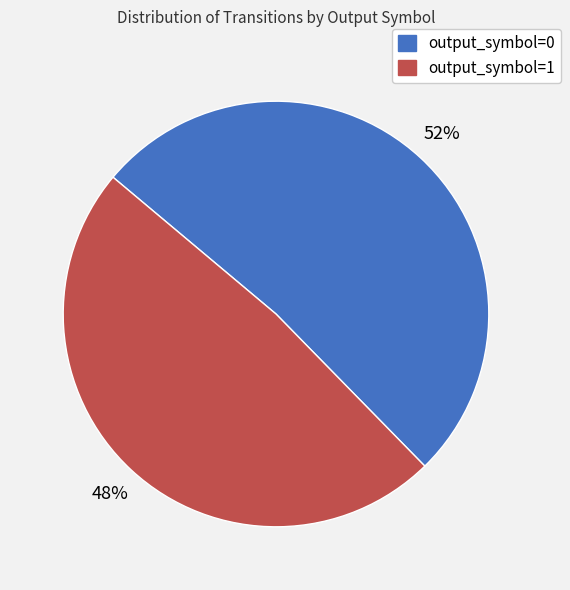

Is there a majority slice in this chart?

Yes